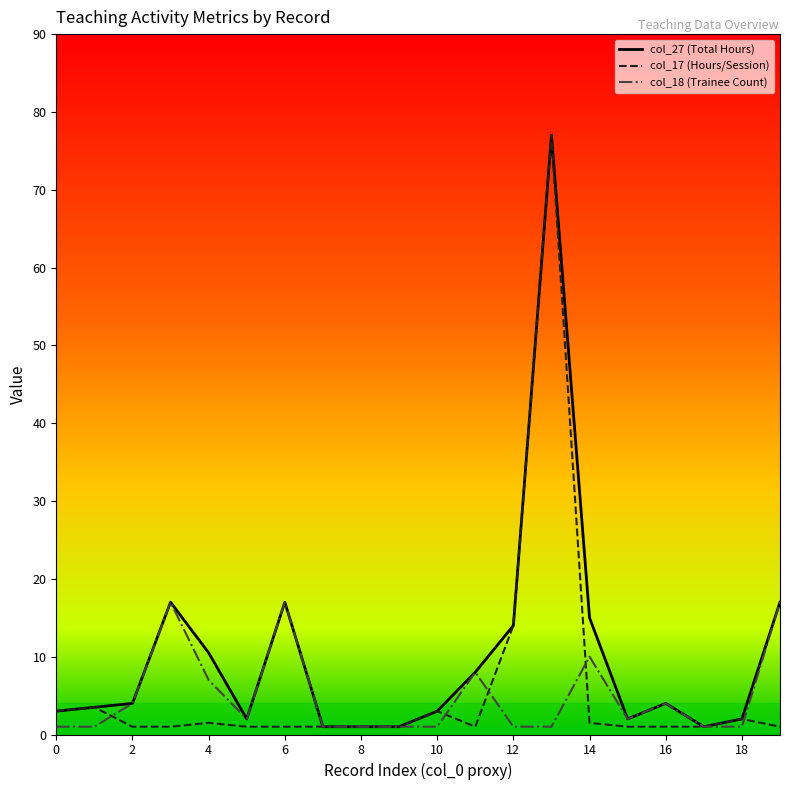

What are all the series names shown in the legend?

col_27 (Total Hours), col_17 (Hours/Session), col_18 (Trainee Count)